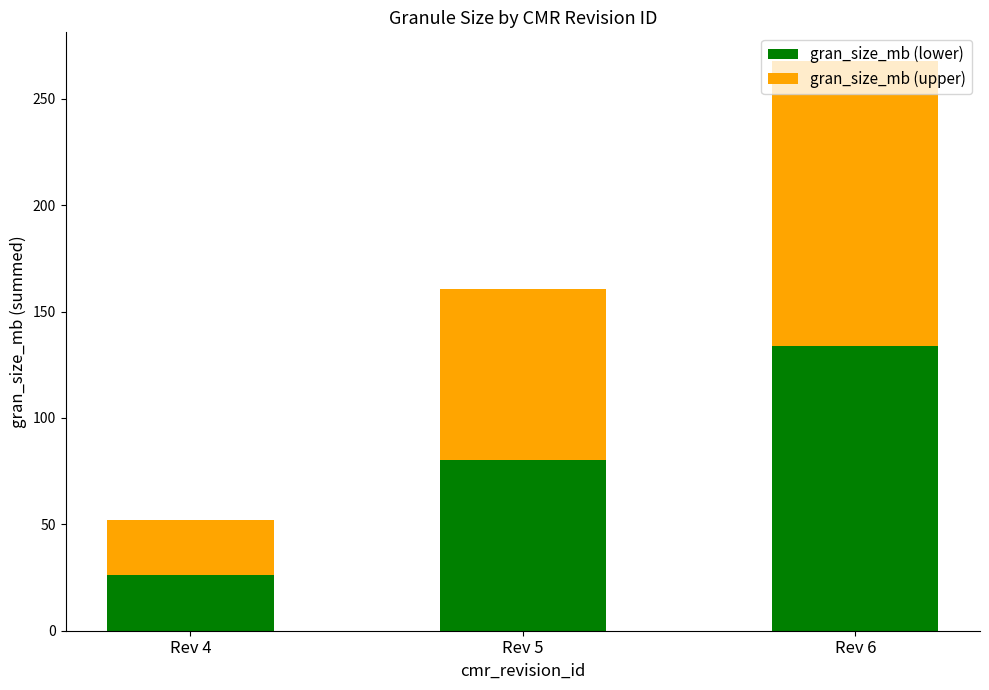

The gran_size_mb (lower) series shows 133.9 at Rev 6. True or false?

True